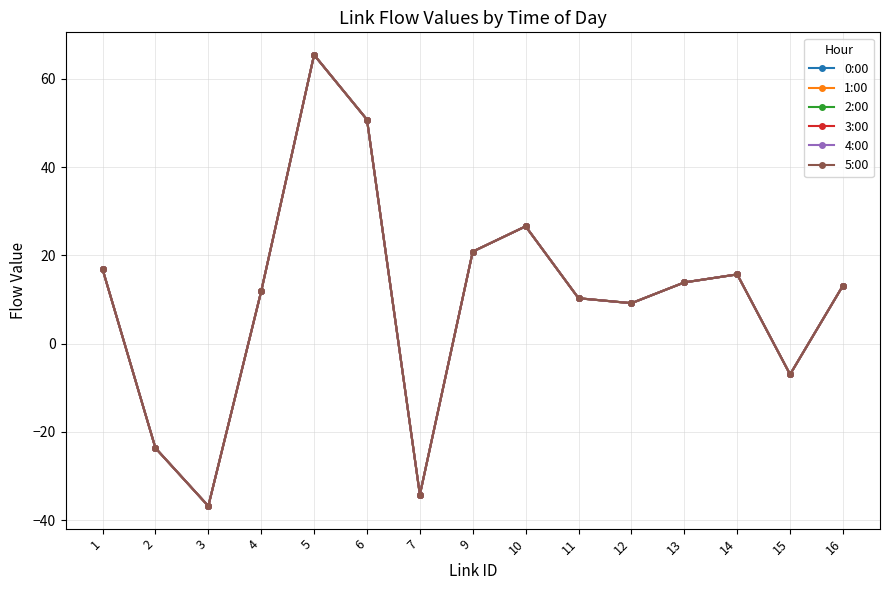

Is the value of 3:00 at 1 greater than the value of 5:00 at 10?

No